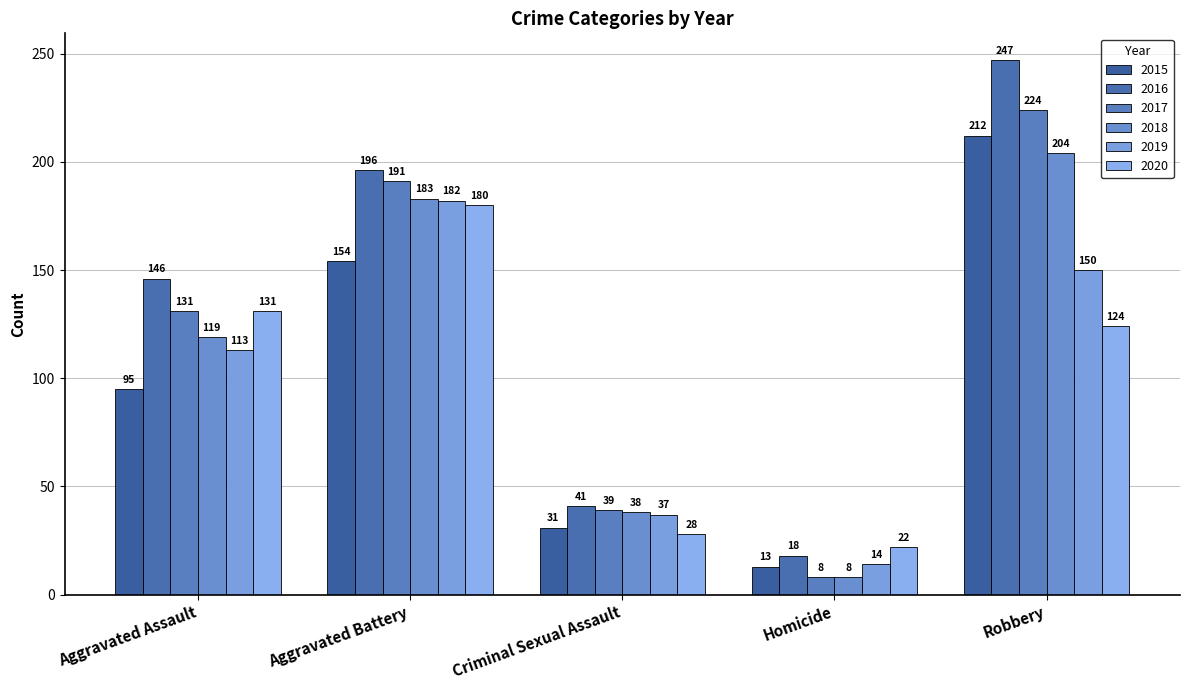

What is the difference between the maximum and second lowest values in the 2019 series?

145